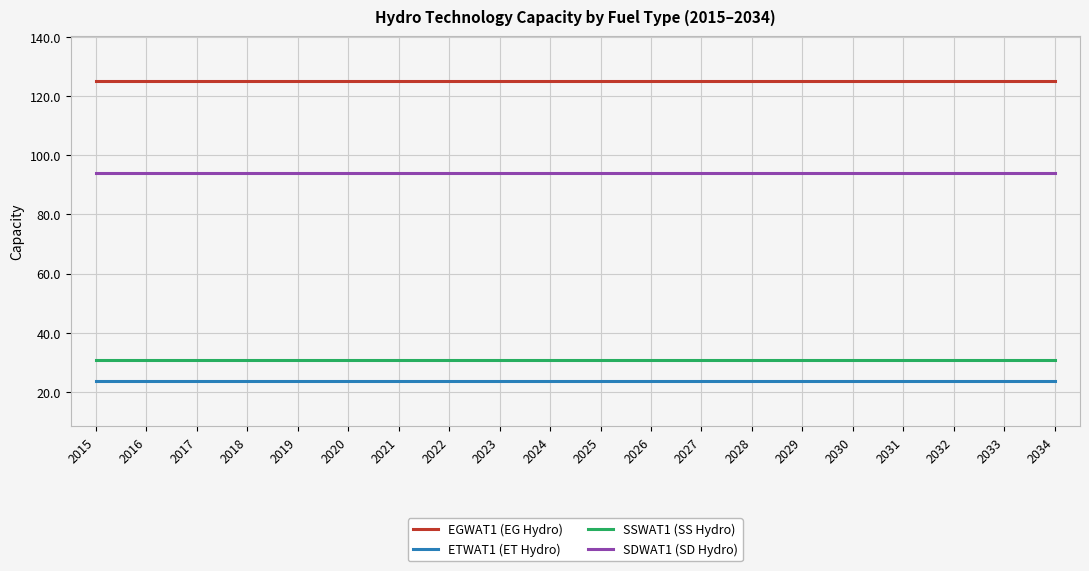

The value of SDWAT1 (SD Hydro) at 2016 is 93.9. True or false?

True